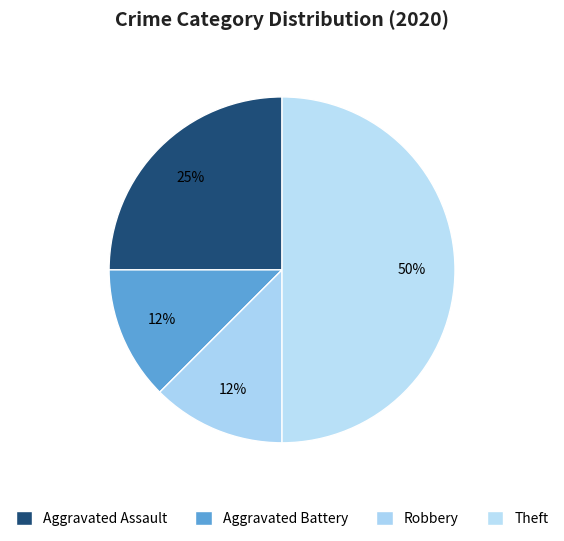

What is the largest slice in the pie chart?

Theft